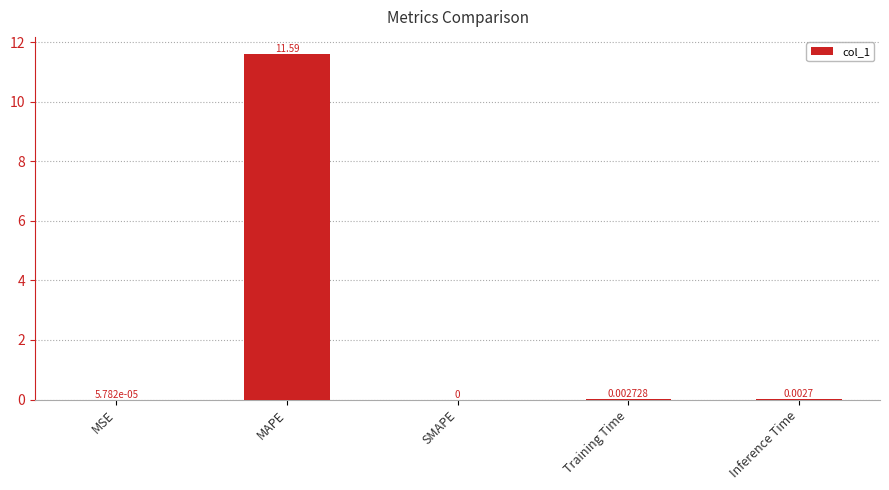

Which label corresponds to the largest value in the chart?

MAPE